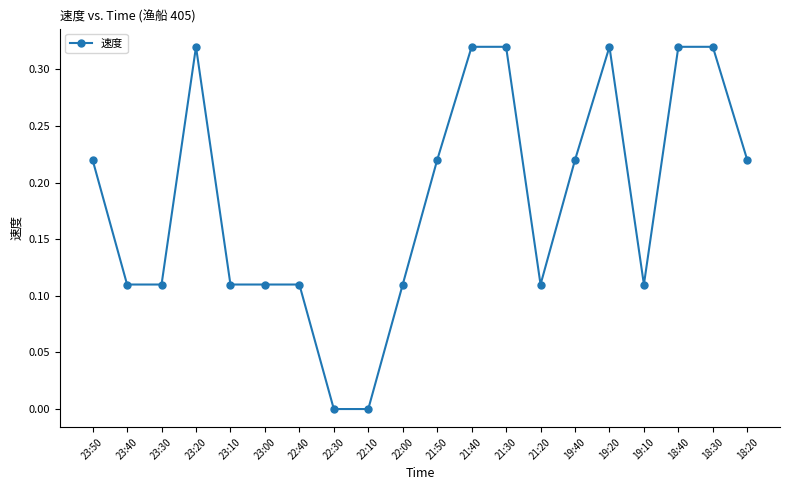

Is this an area chart (filled region under the line)?

No